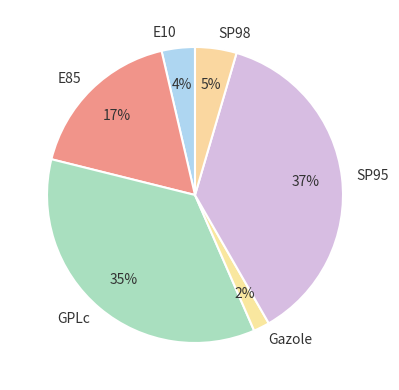

What is the largest slice in the pie chart?

SP95